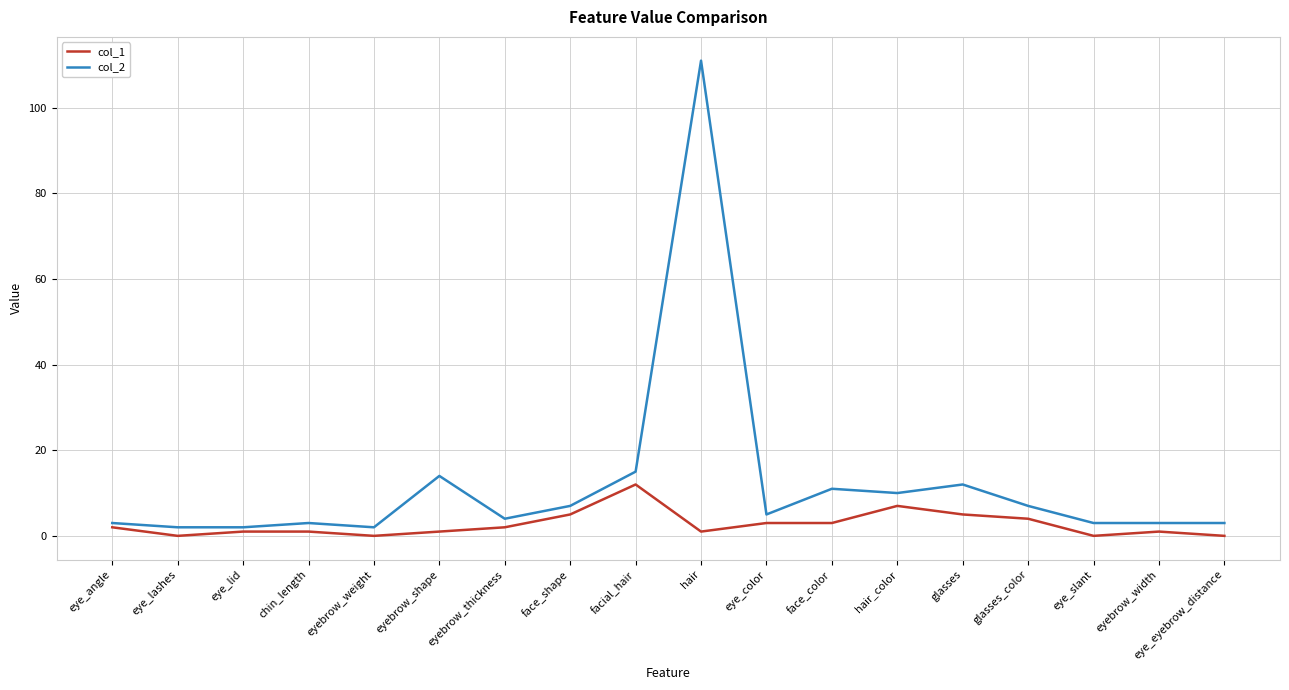

What position from the left is hair_color?

13